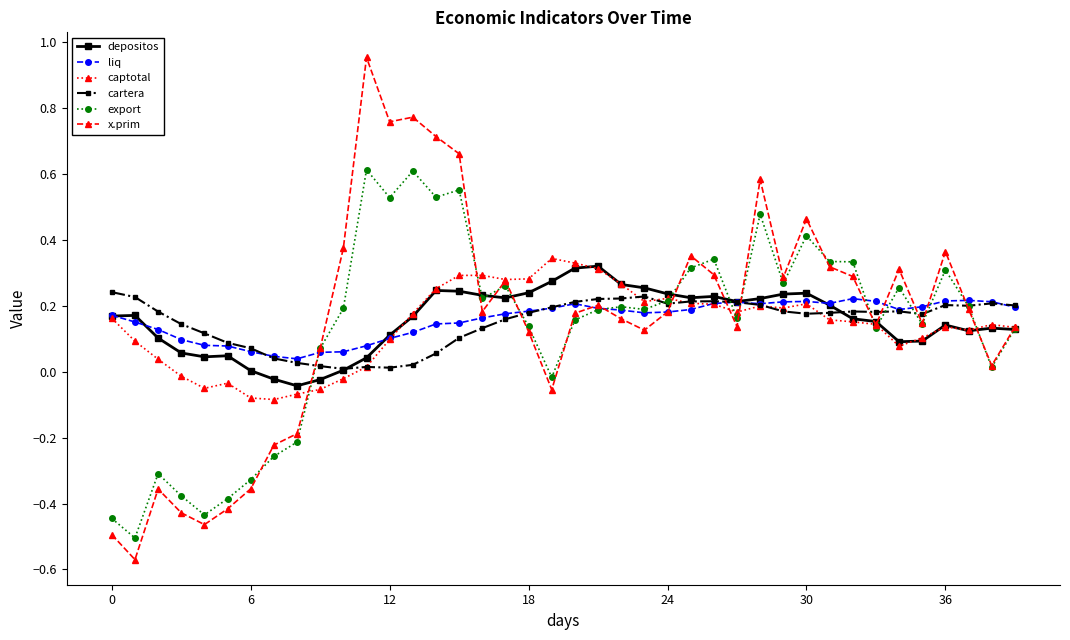

Which series has the largest range (max minus min)?

x.prim